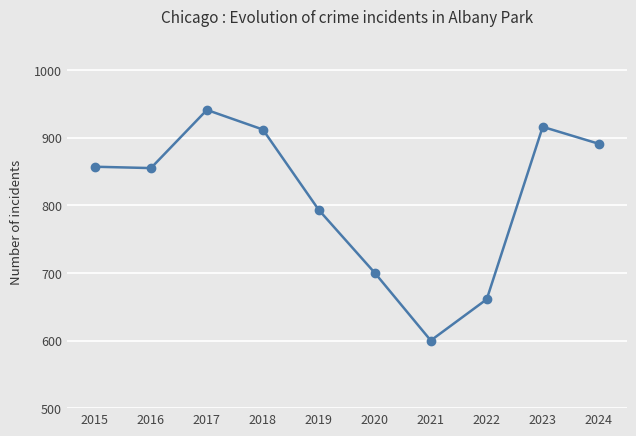

Is it true that the value at 2015 is 857?

True